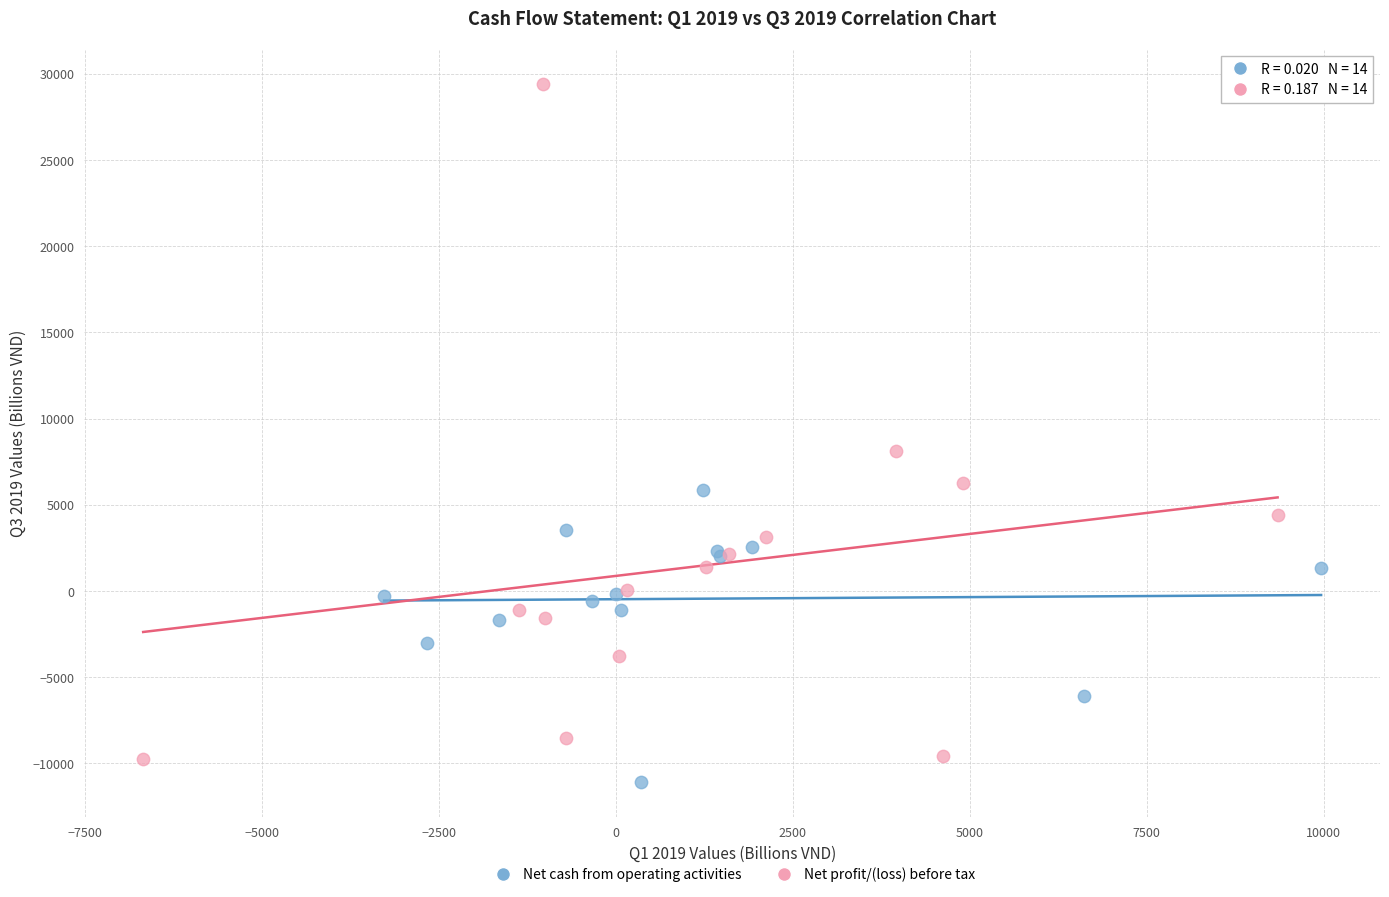

Which series contains the highest Y value?

Net profit/(loss) before tax